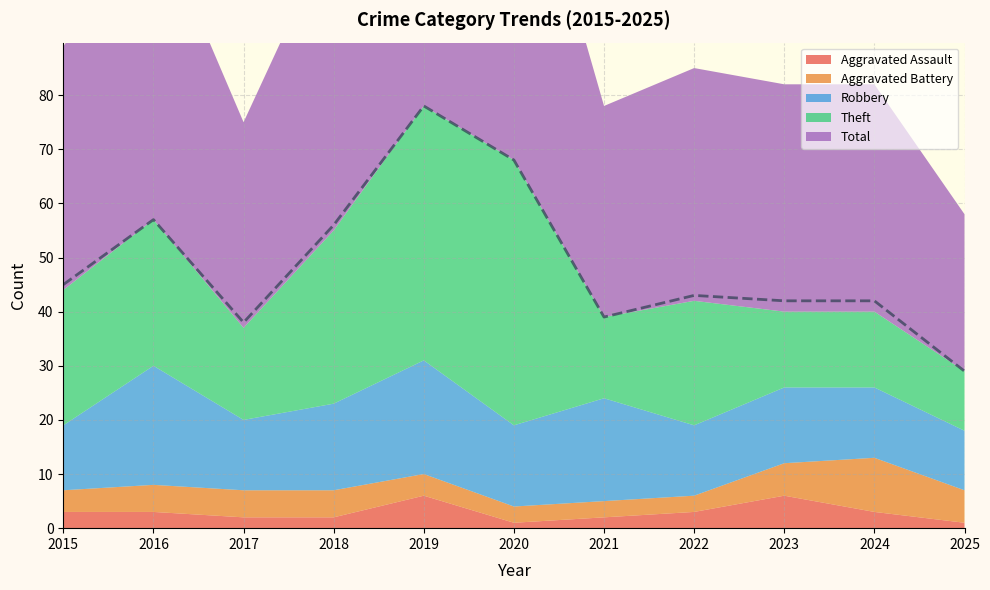

What is the difference between the second highest and second lowest values in the Aggravated Assault series?

5